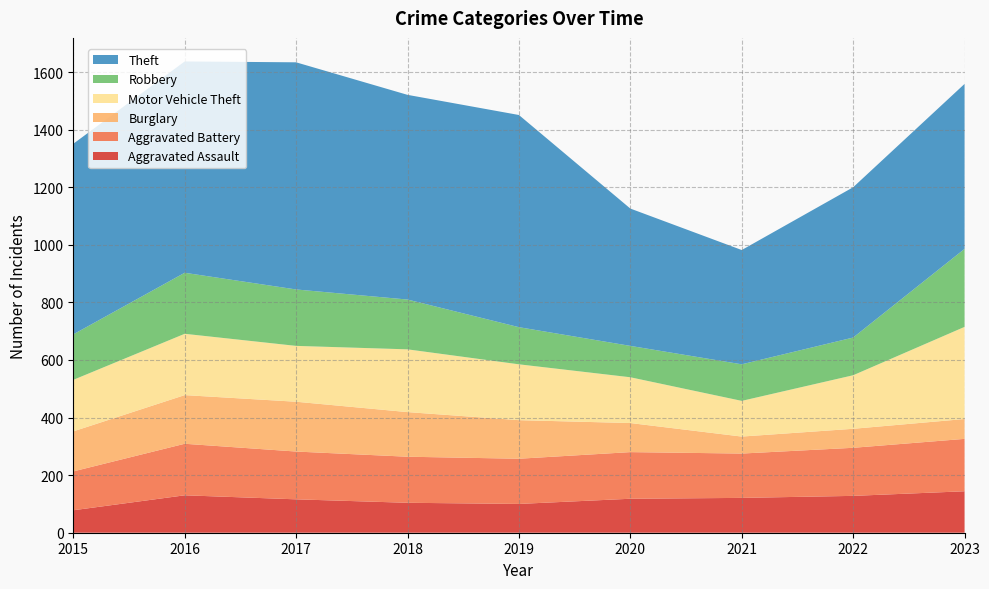

Reading right to left, extract all data points from this chart.

Aggravated Assault: 144	128	121	118	100	104	116	130	78
Aggravated Battery: 182	167	154	162	157	160	166	179	135
Burglary: 69	66	59	101	134	155	173	169	139
Motor Vehicle Theft: 320	186	124	159	194	218	194	213	179
Robbery: 271	131	127	109	129	173	196	212	158
Theft: 573	522	397	477	737	711	789	734	662